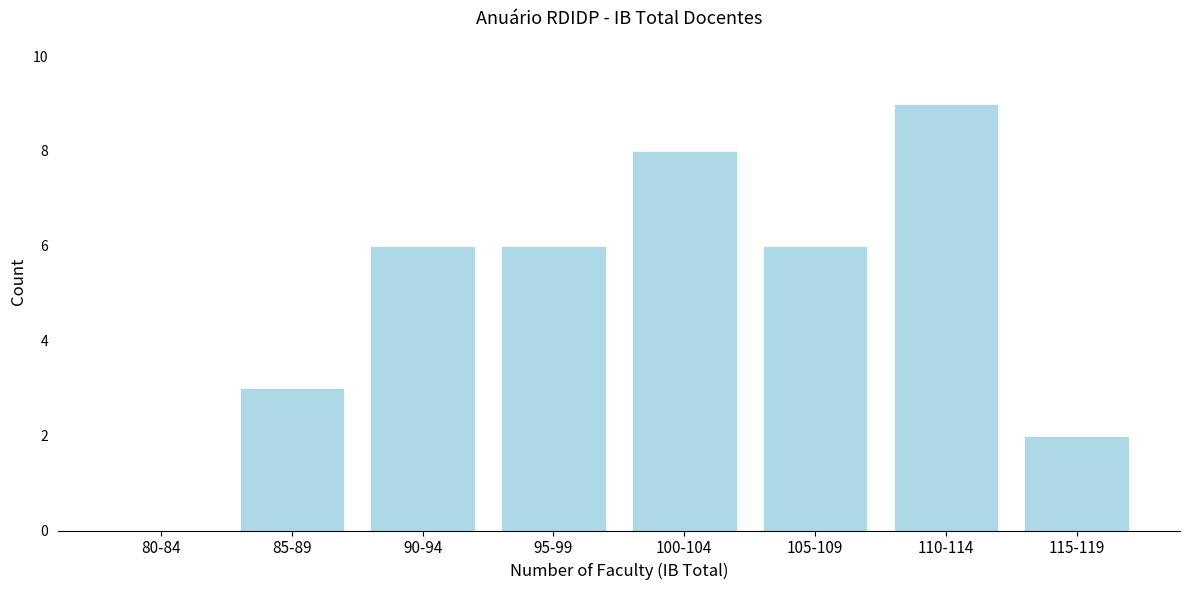

Reading left to right, list all the values displayed in this chart.

80-84=0	85-89=3	90-94=6	95-99=6	100-104=8	105-109=6	110-114=9	115-119=2